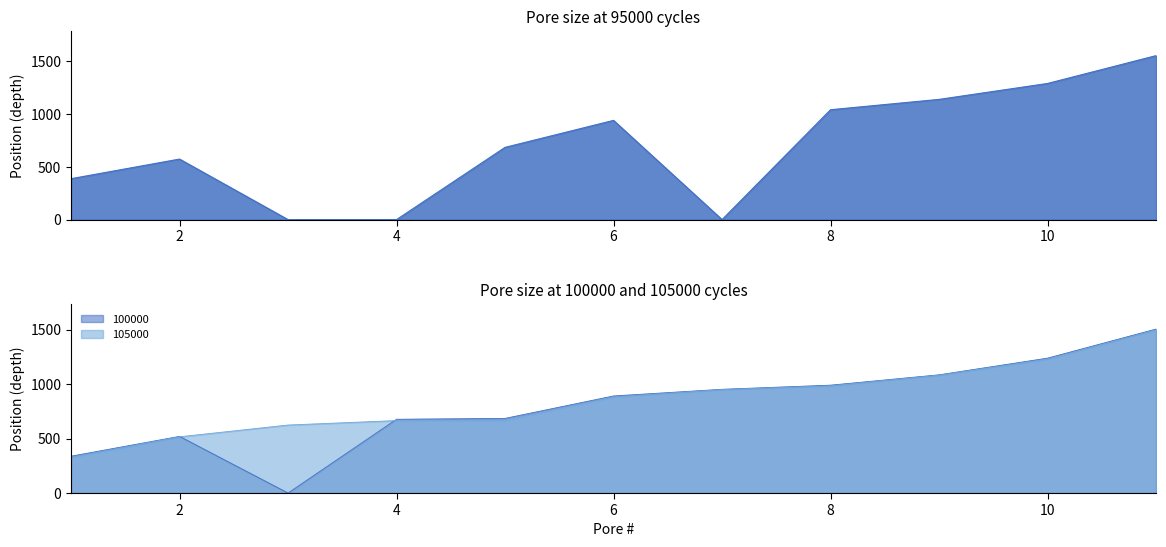

What value does the 100000 series have at 7?

952